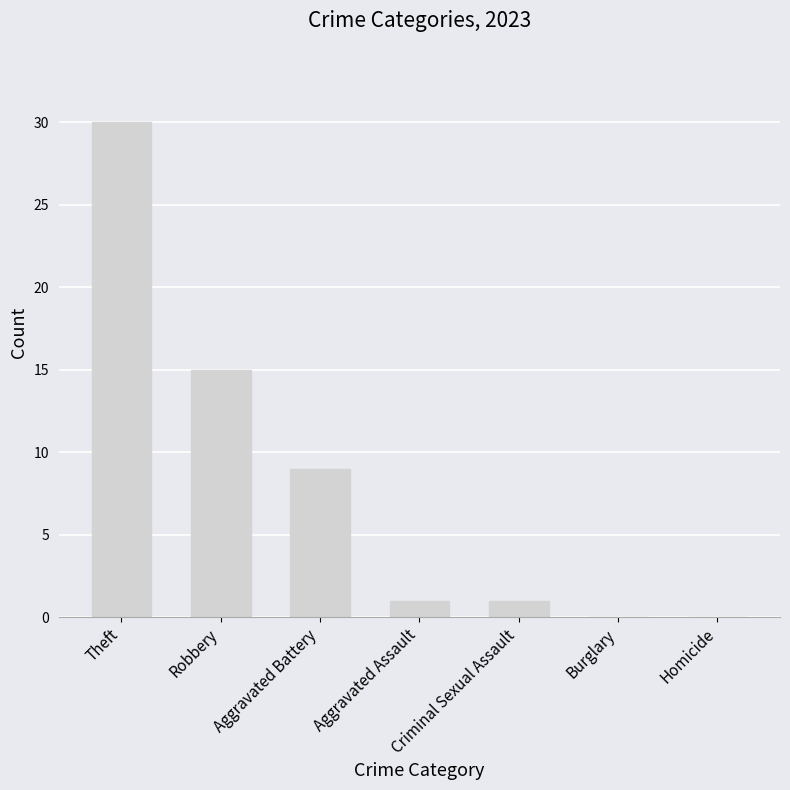

What is the change in value from Aggravated Assault to Homicide?

-1